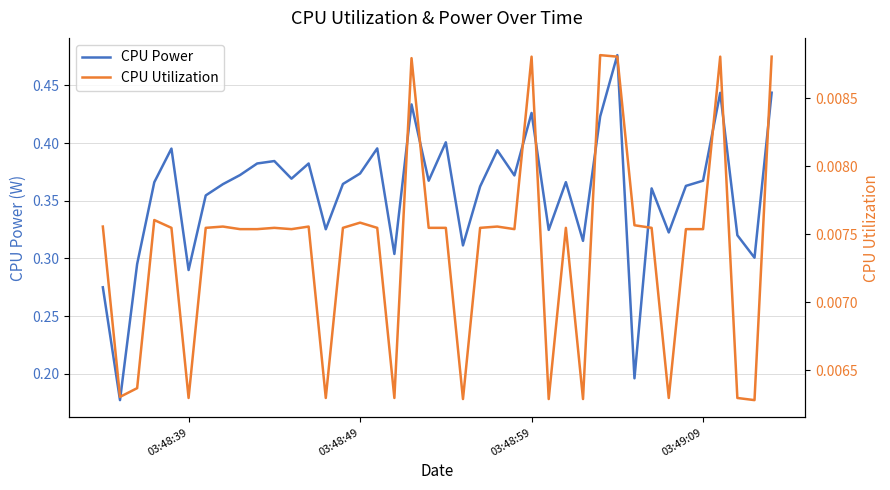

Rank the series by their average value, from highest to lowest.

CPU Power, CPU Utilization